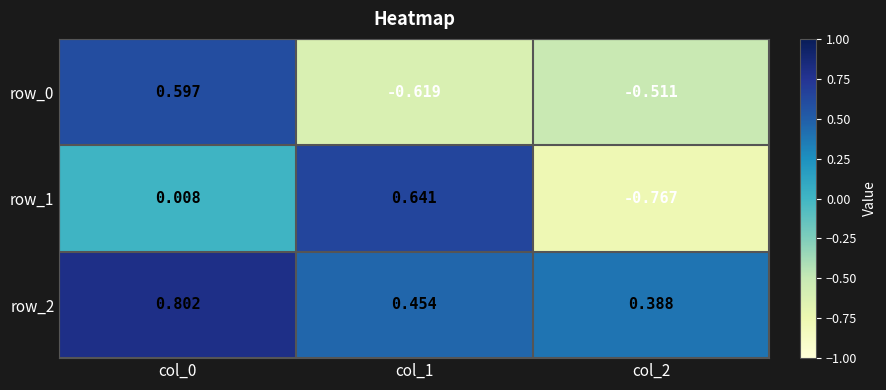

Is the value of row_1 at col_1 greater than the value of row_0 at col_1?

Yes